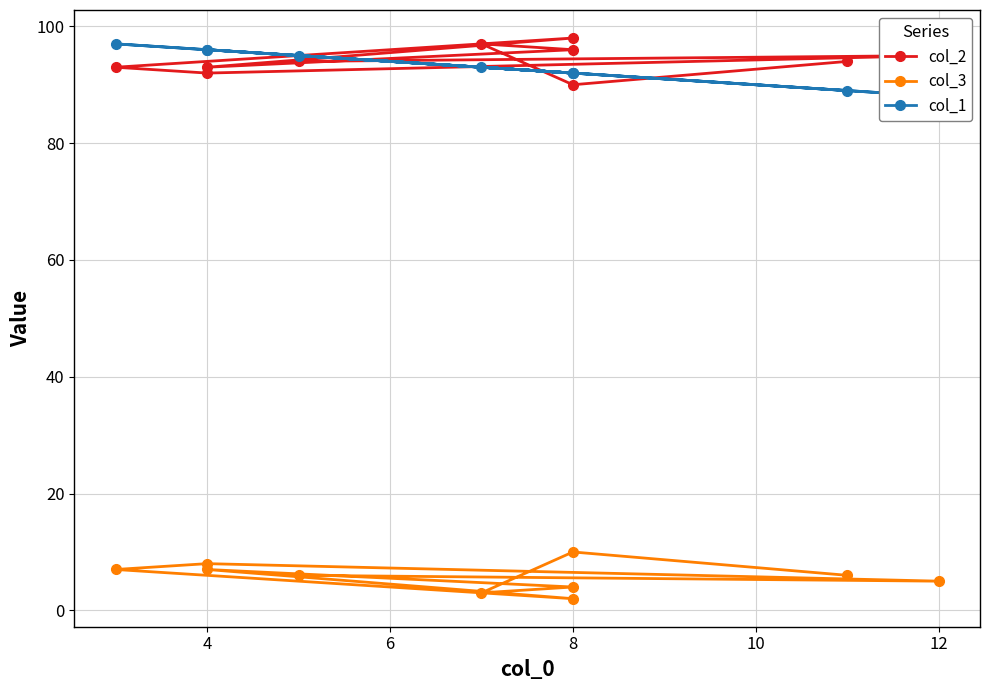

What is the difference between the maximum and minimum values in the col_3 series?

8